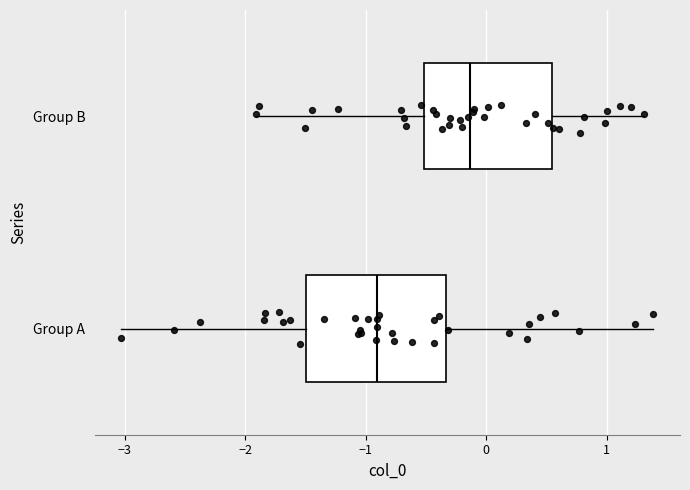

Where is the right edge of the box for Group A on the x-axis? The values are not printed on the chart, so give them approximately, as read against the axis.

-0.3